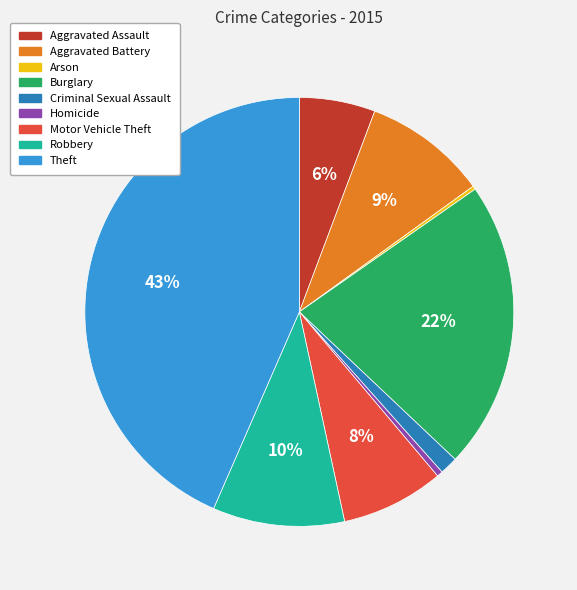

To the nearest percent, what portion does Burglary represent?

22%